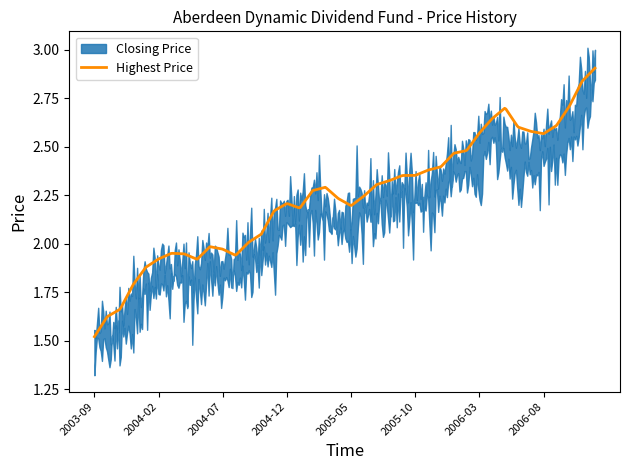

Which series has the widest spread of values?

Closing Price